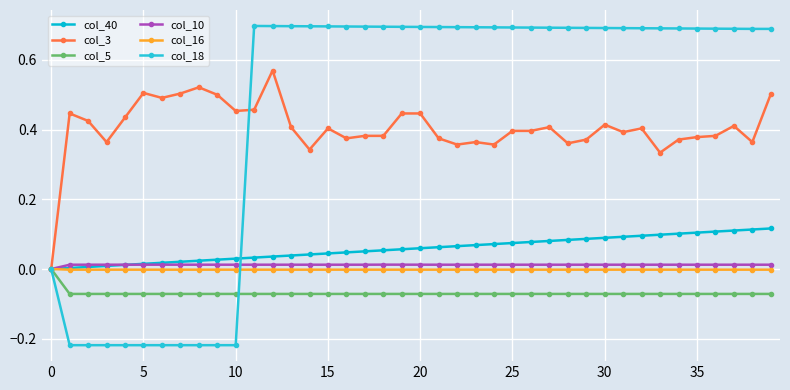

What is the sum of all col_5 values?

-2.8